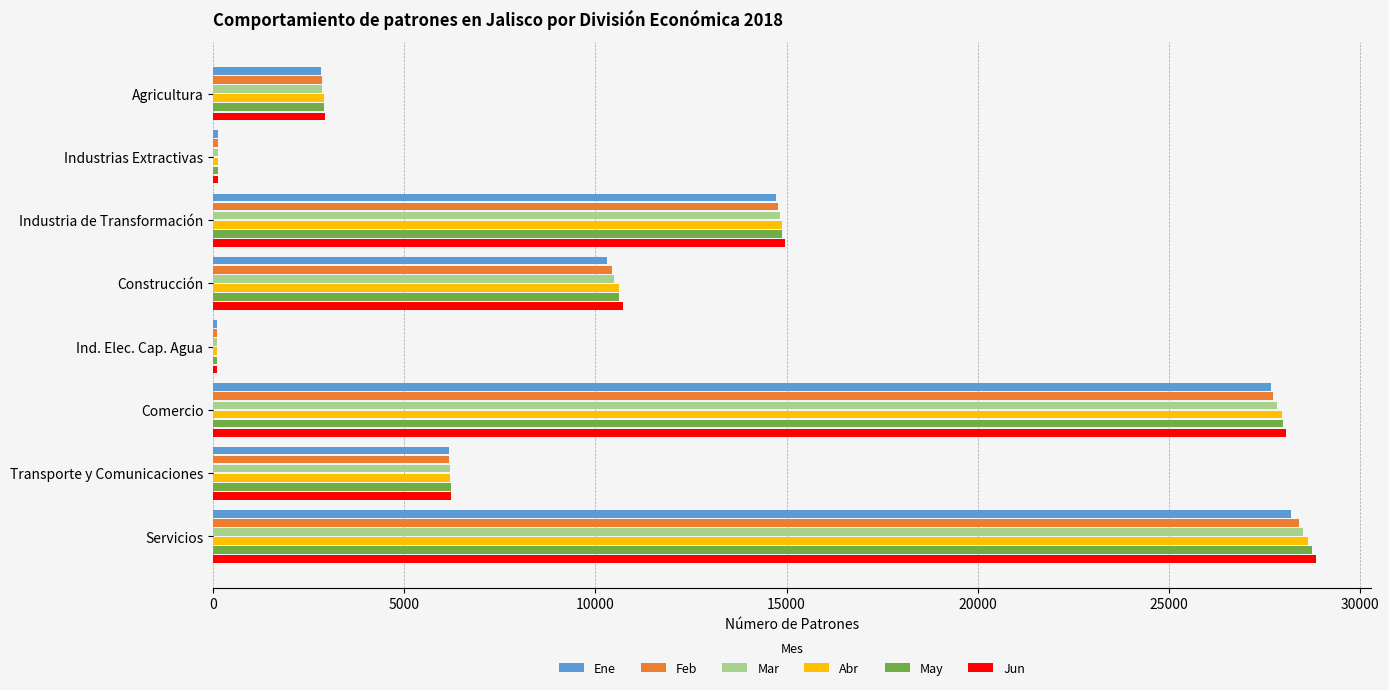

Which series has the widest spread of values?

Jun